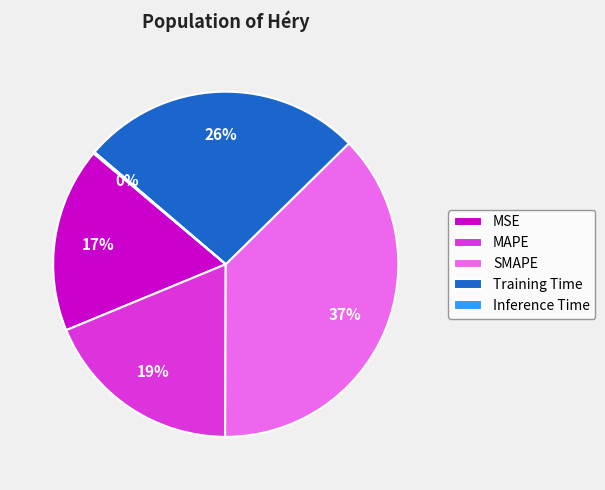

To the nearest percent, what percentage of the pie is SMAPE?

37%